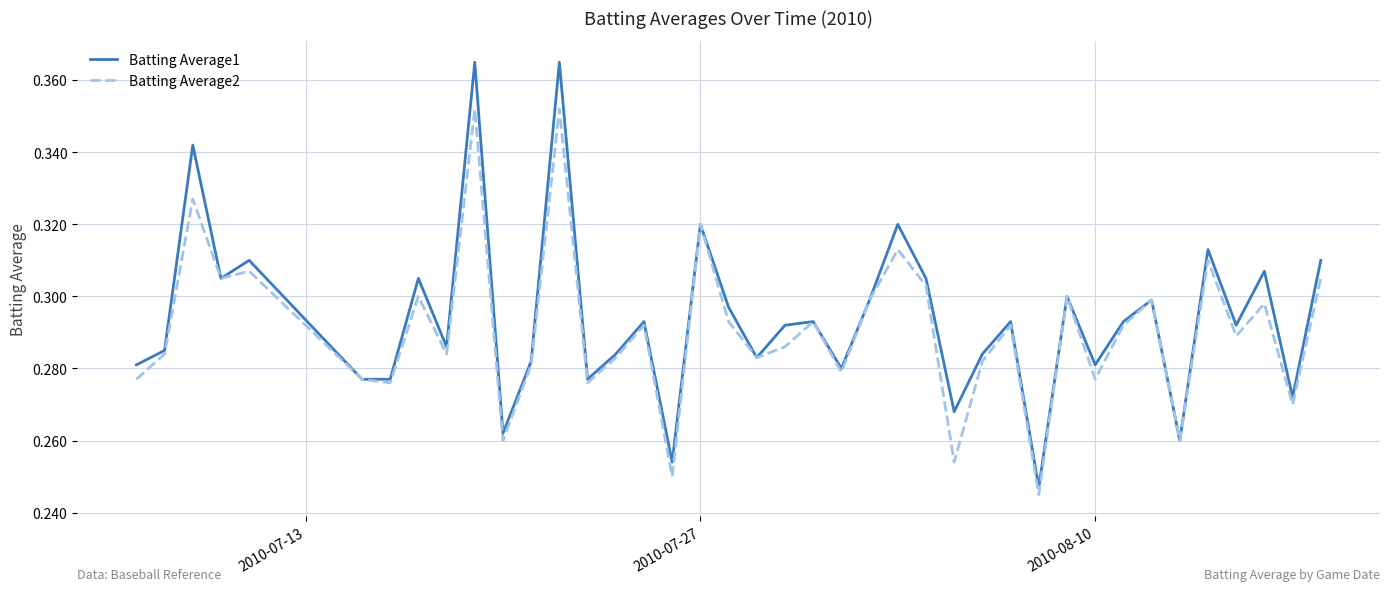

Which series has the largest total across all categories?

Batting Average1